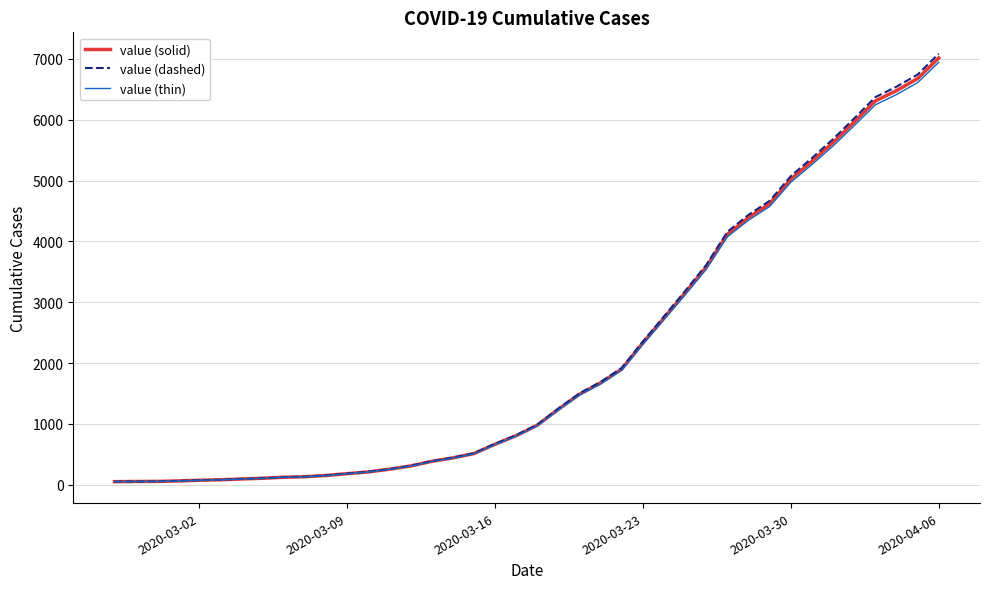

What is the highest value of the value (solid) series?

7016.0